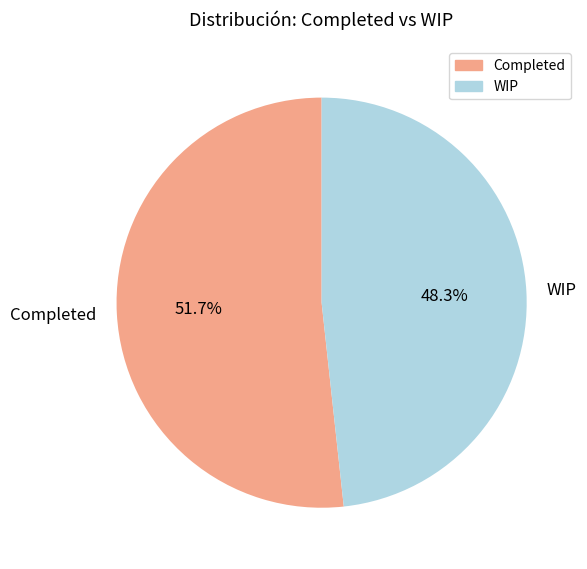

To the nearest percent, what portion does WIP represent?

48%